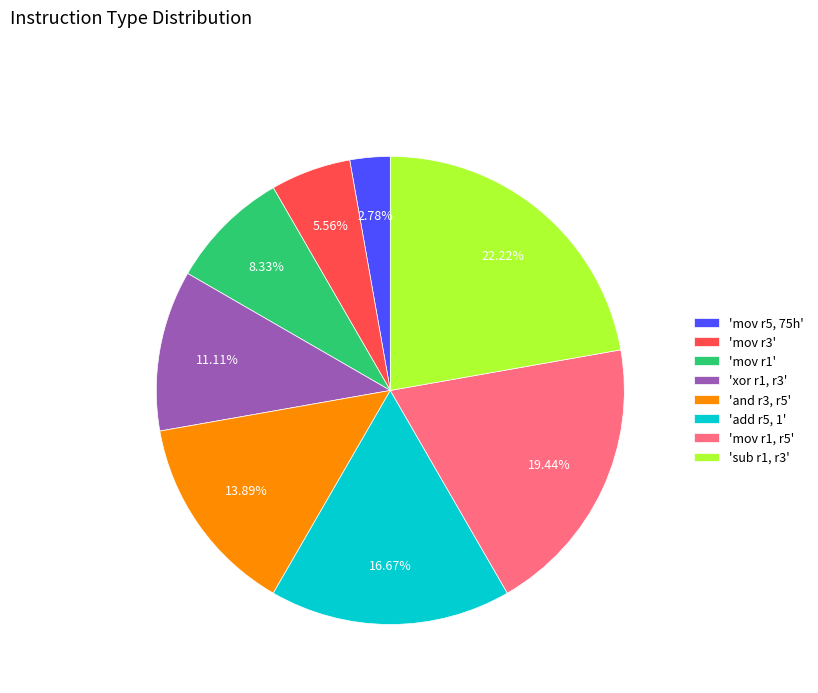

What is the ratio of the value at 'mov r1, r5' to the value at 'add r5, 1'?

1.2